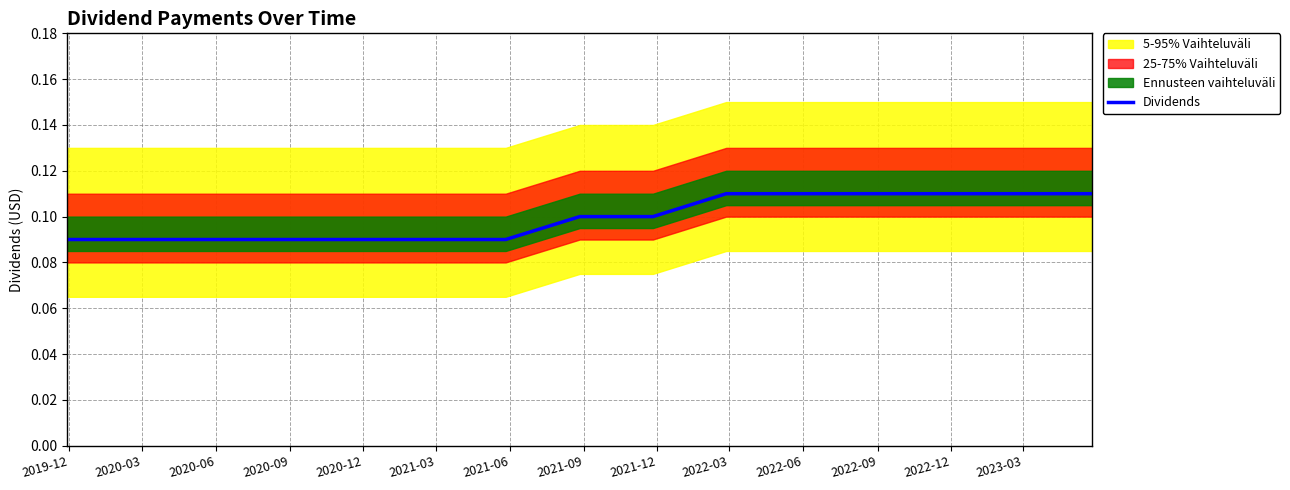

What is the sum of the values at 2021-12 and 2019-12?

0.2